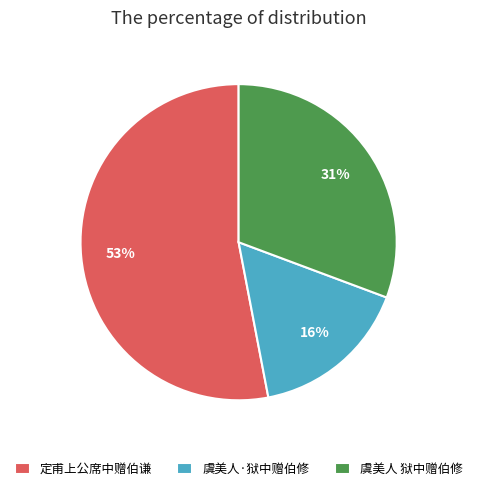

What is the ratio of the value at 虞美人·狱中赠伯修 to the value at 定甫上公席中赠伯谦?

0.3